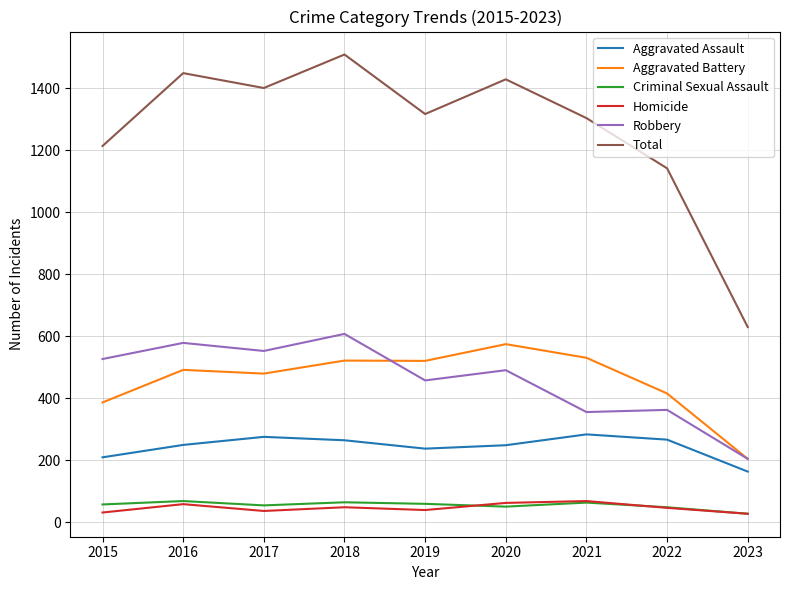

What is the minimum value for Aggravated Assault?

164